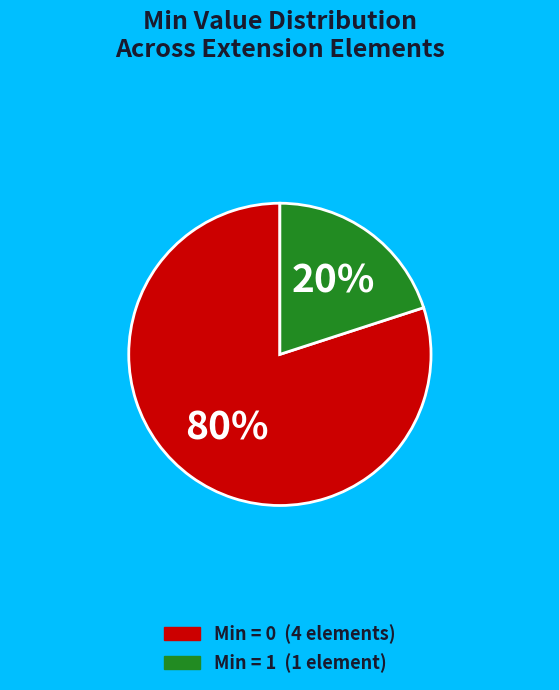

Is there a majority slice in this chart?

Yes